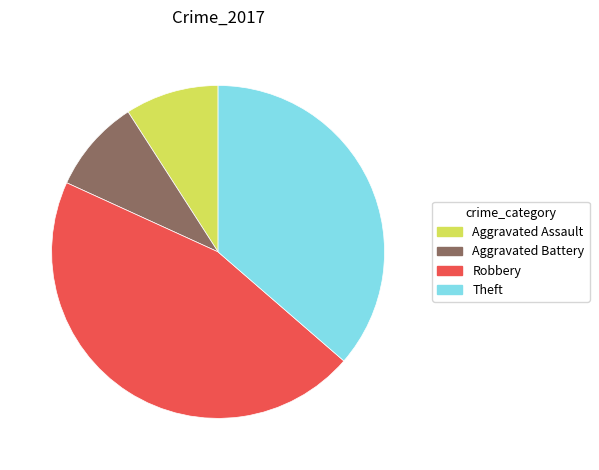

How many slices are in this pie chart?

4